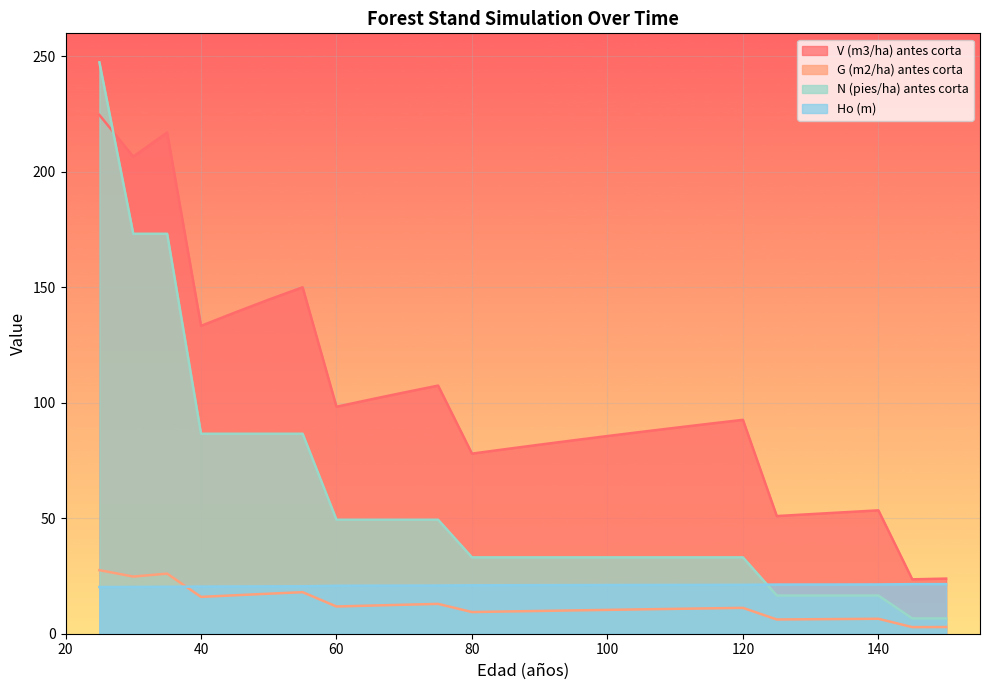

The value of Ho (m) at 75 is 20.9. True or false?

True